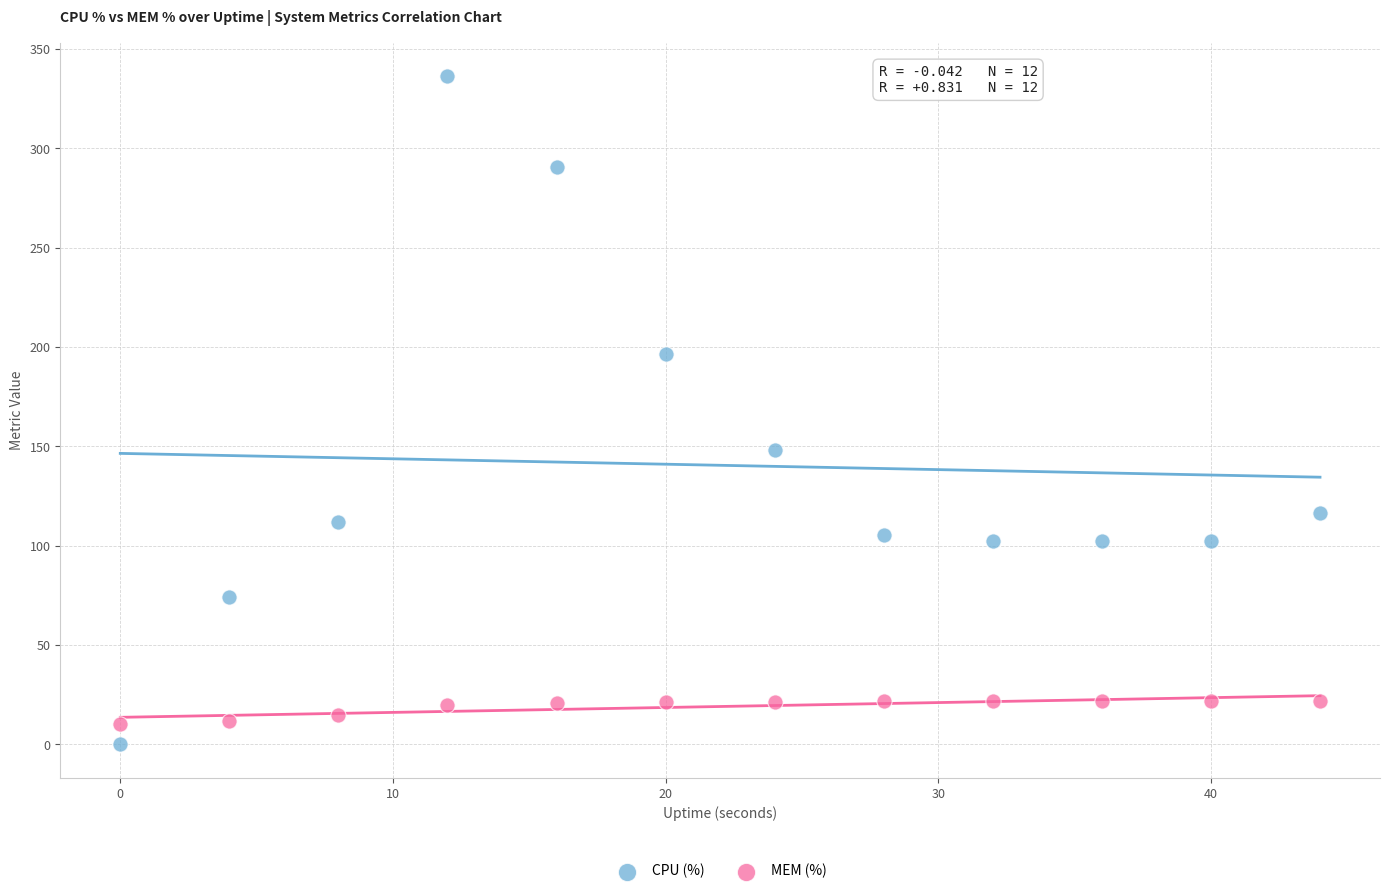

What are all the series names shown in the legend?

CPU (%), MEM (%)